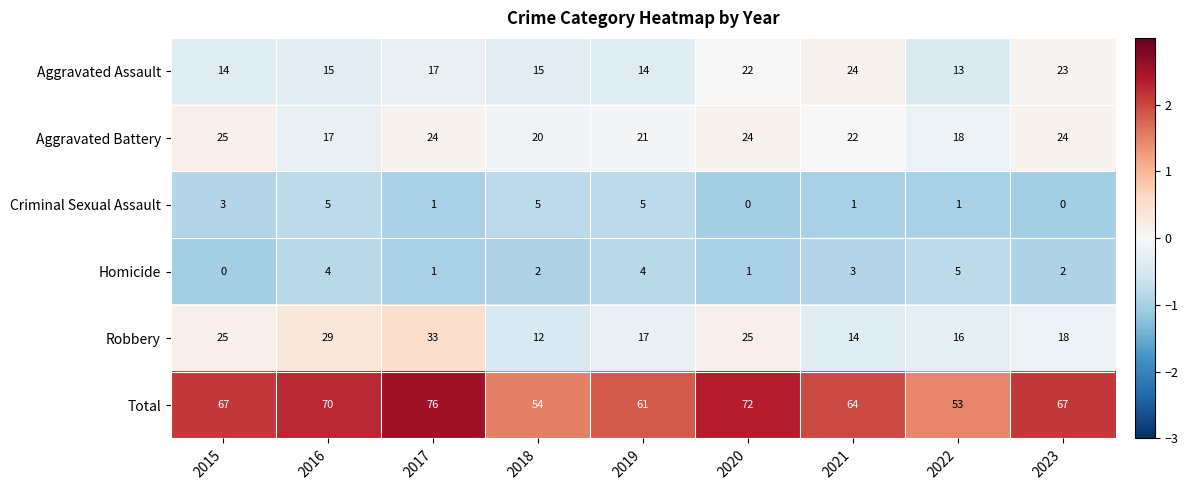

What is the sum of the Criminal Sexual Assault values at 2022 and 2018?

6